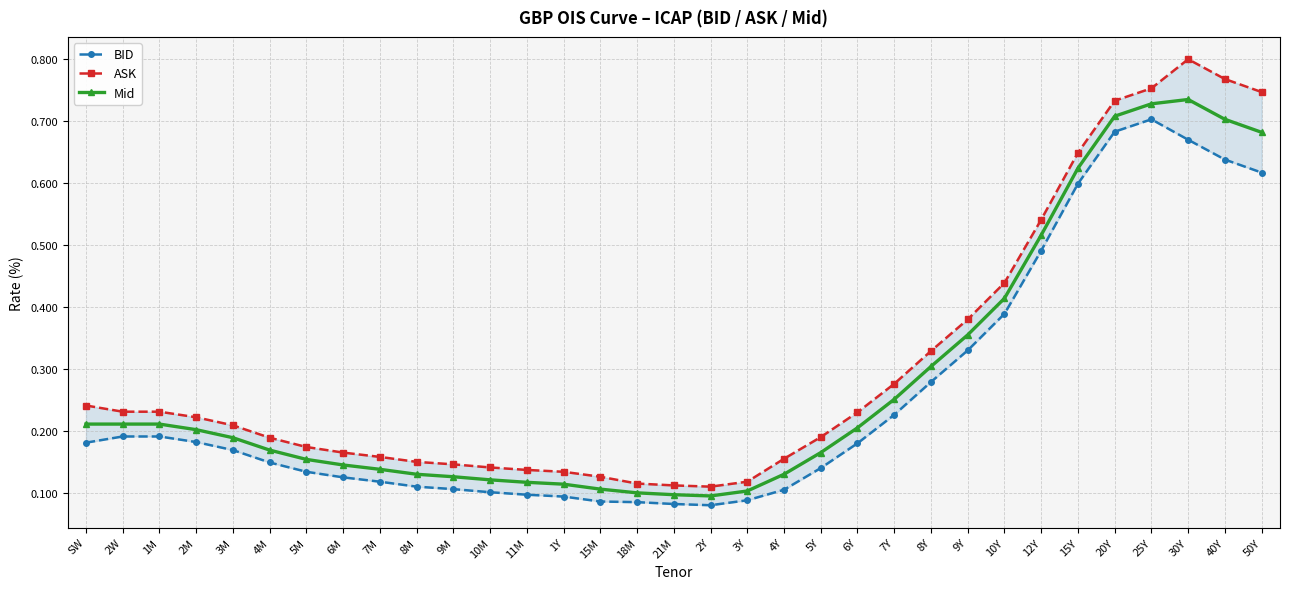

What is the label of the 17th point from the left?

21M